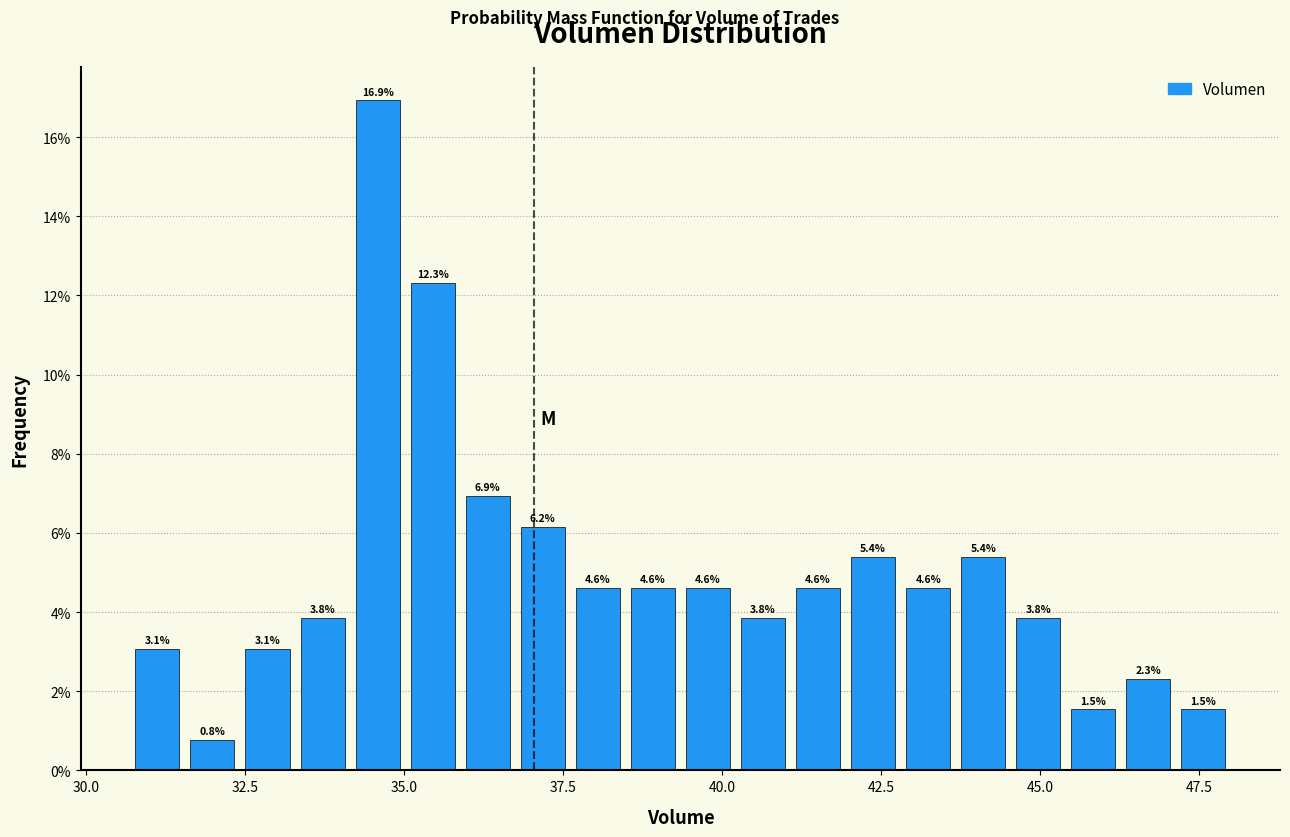

Read against the x-axis, roughly where is the centre of the tallest bar?

34.5